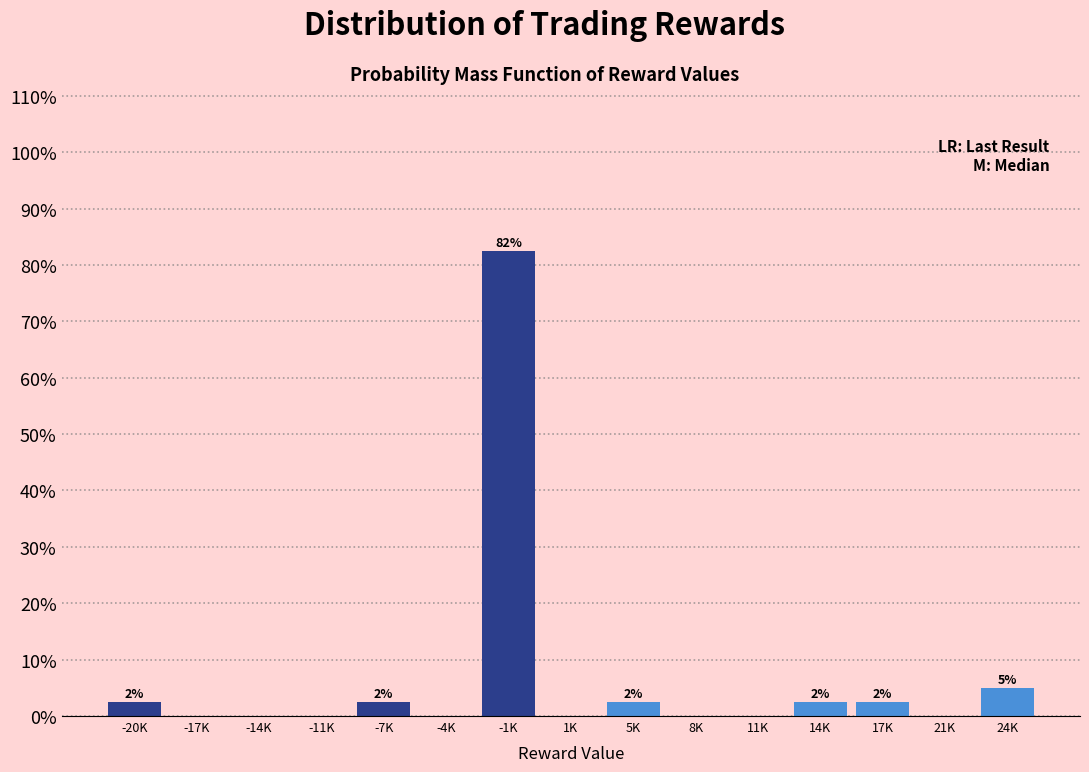

Reading right to left, list all the values displayed in this chart.

24K=5.0	21K=0.0	17K=2.5	14K=2.5	11K=0.0	8K=0.0	5K=2.5	1K=0.0	-1K=82.5	-4K=0.0	-7K=2.5	-11K=0.0	-14K=0.0	-17K=0.0	-20K=2.5